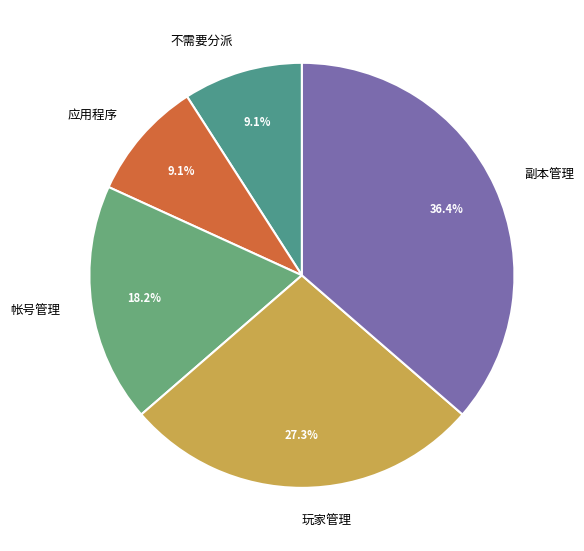

Approximately how many times larger is the value at 玩家管理 compared to 不需要分派?

3.0